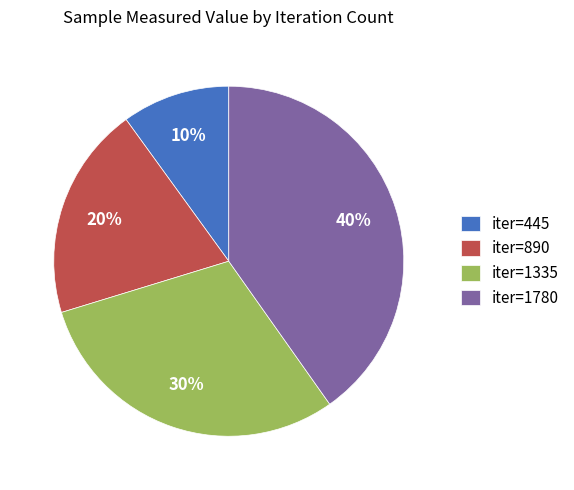

The iter=1335 slice represents 30% of the pie. True or false?

True